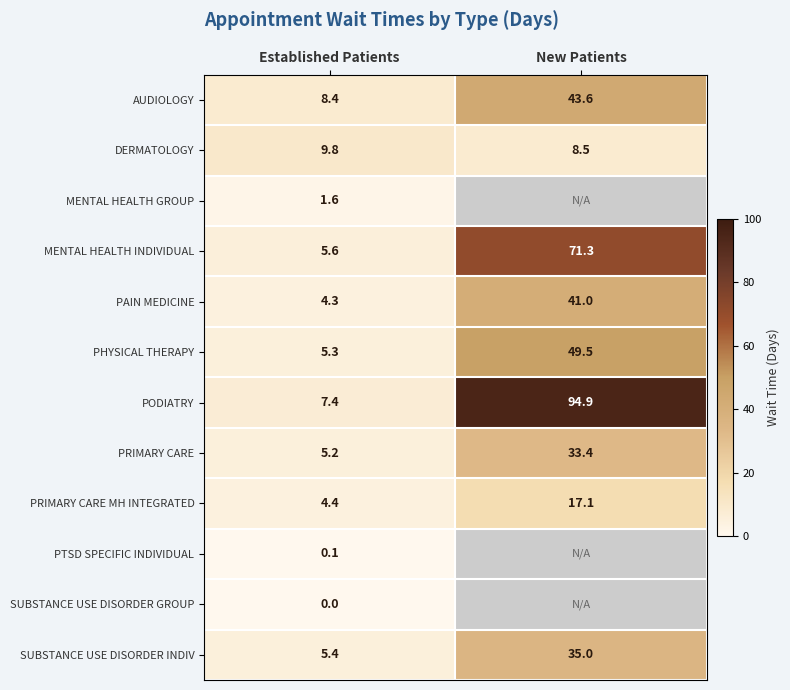

The value of PRIMARY CARE MH INTEGRATED at Established Patients is 4.4. True or false?

True